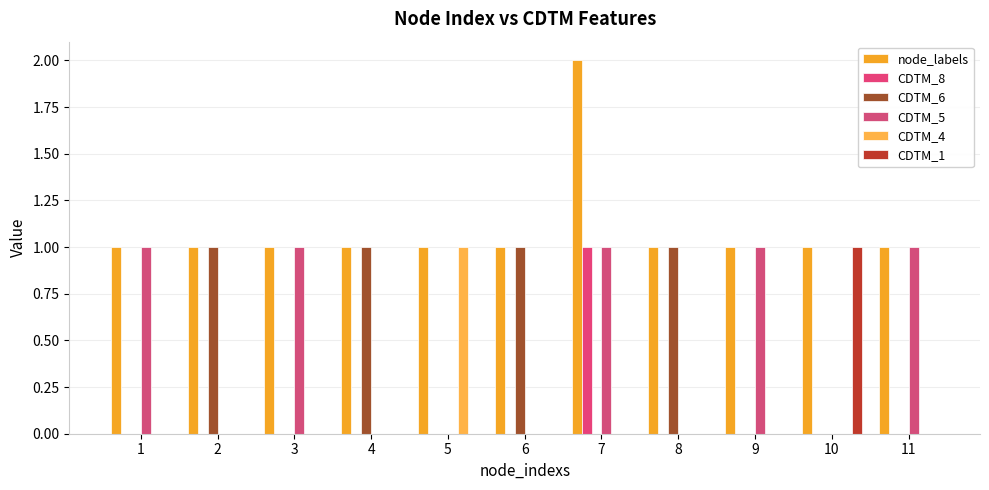

Count the number of data series in this chart.

6